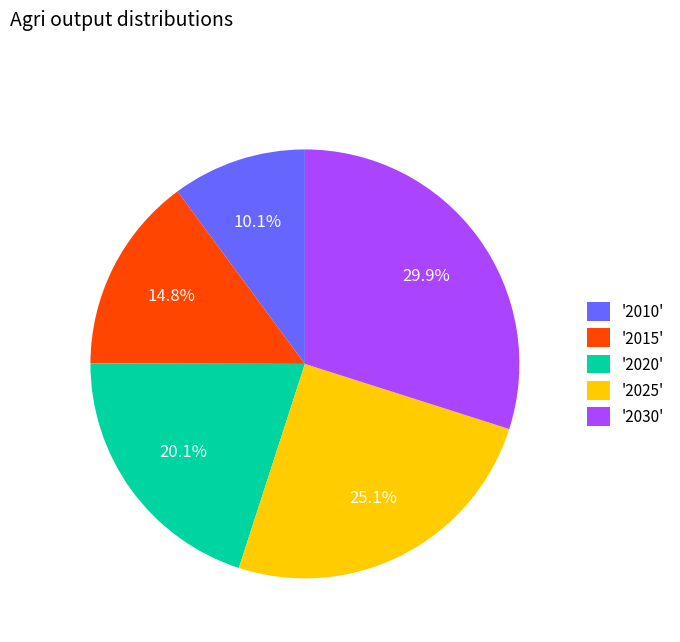

How many segments does this pie chart have?

5